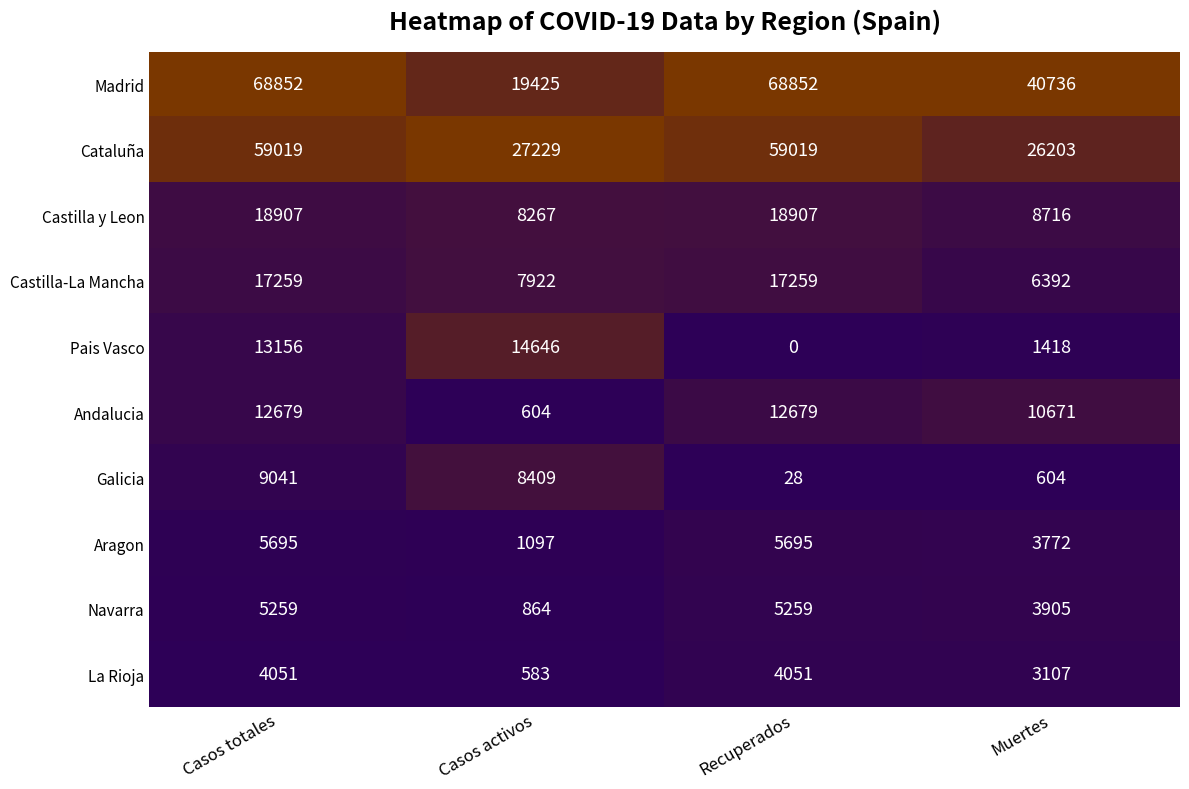

Count the number of categories in the chart.

4